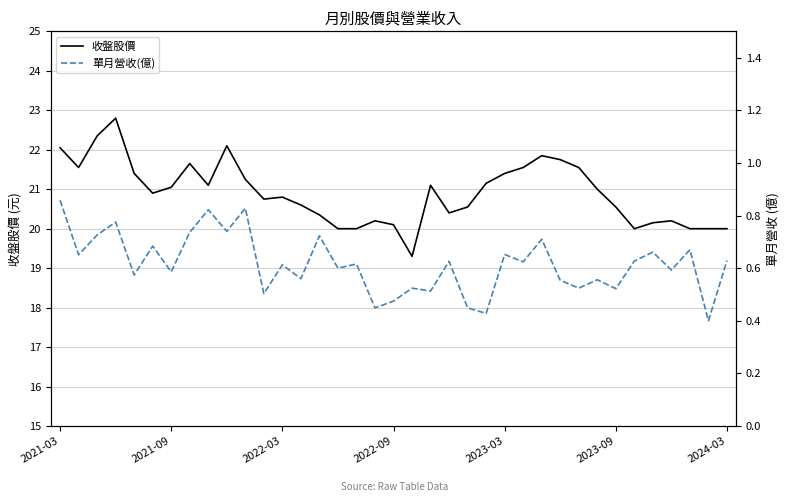

True or false: 收盤股價 and 單月營收(億) cross at least once.

False